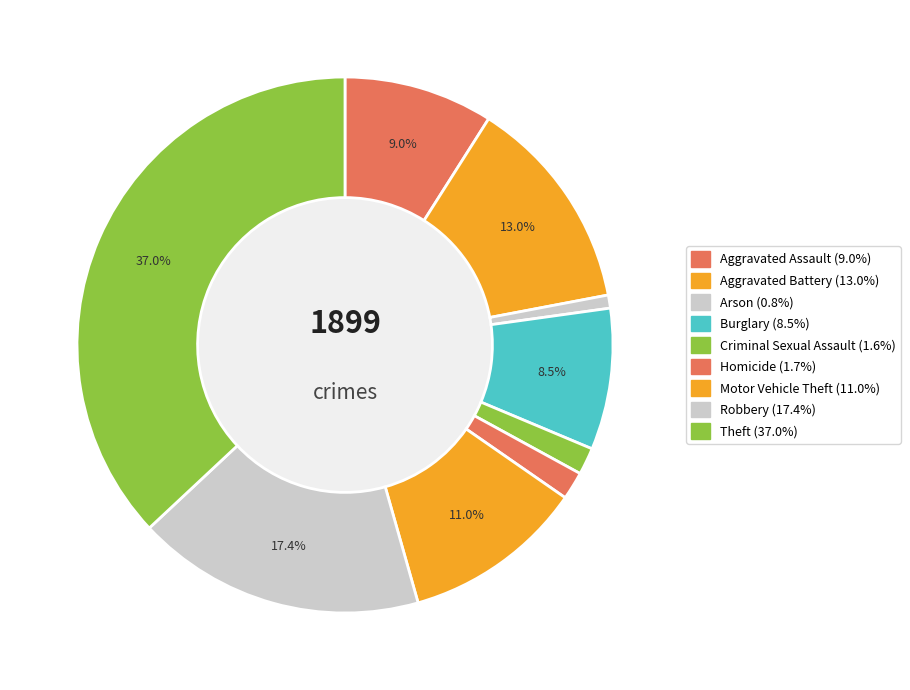

Count the number of slices in the pie.

9